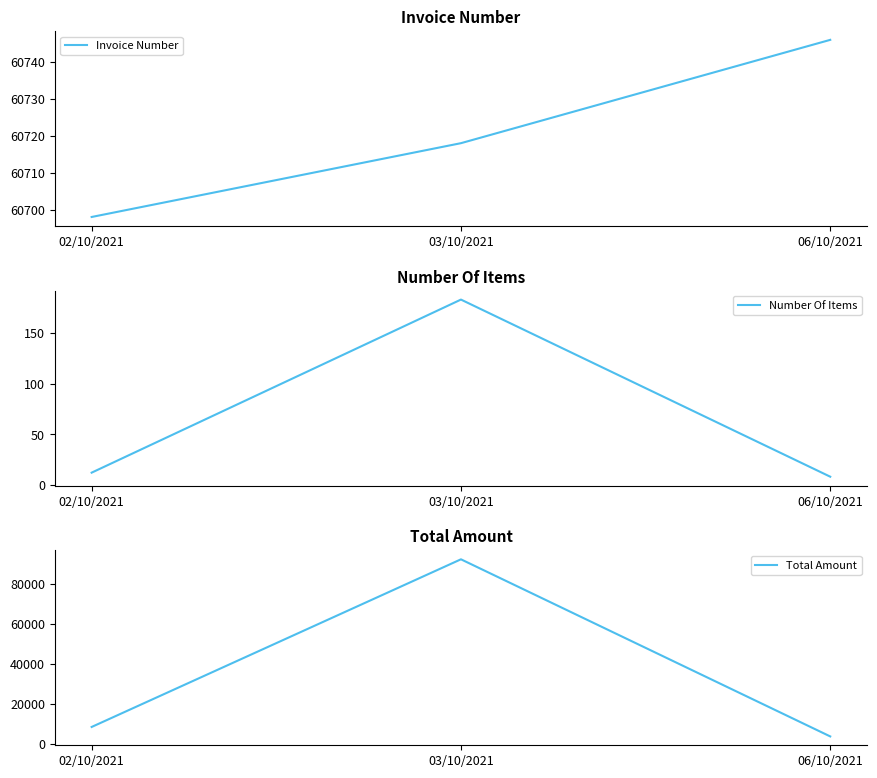

At which category does the chart reach its minimum across all series?

06/10/2021